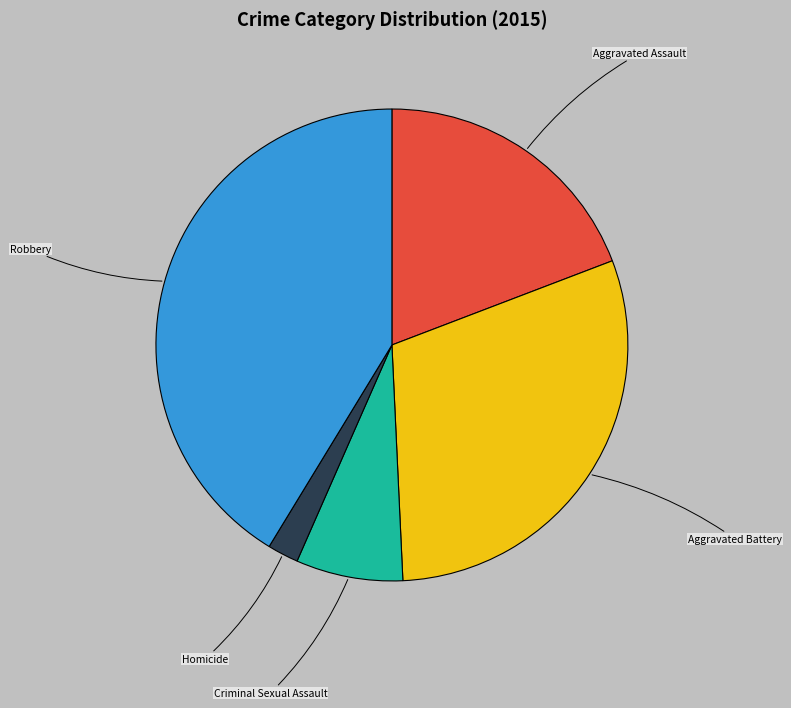

The Criminal Sexual Assault slice represents 7% of the pie. True or false?

True